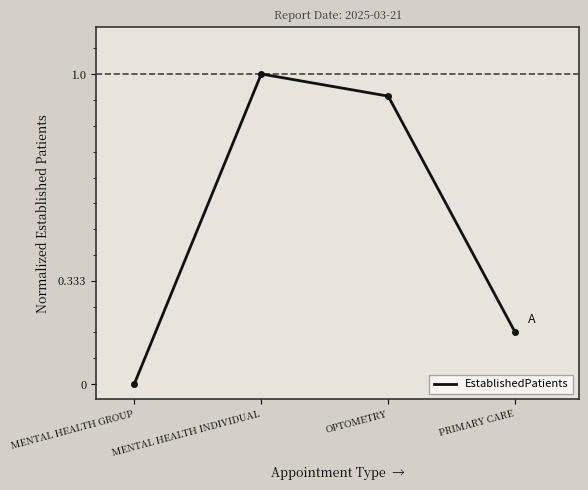

What is the change in value from MENTAL HEALTH INDIVIDUAL to PRIMARY CARE?

-0.8